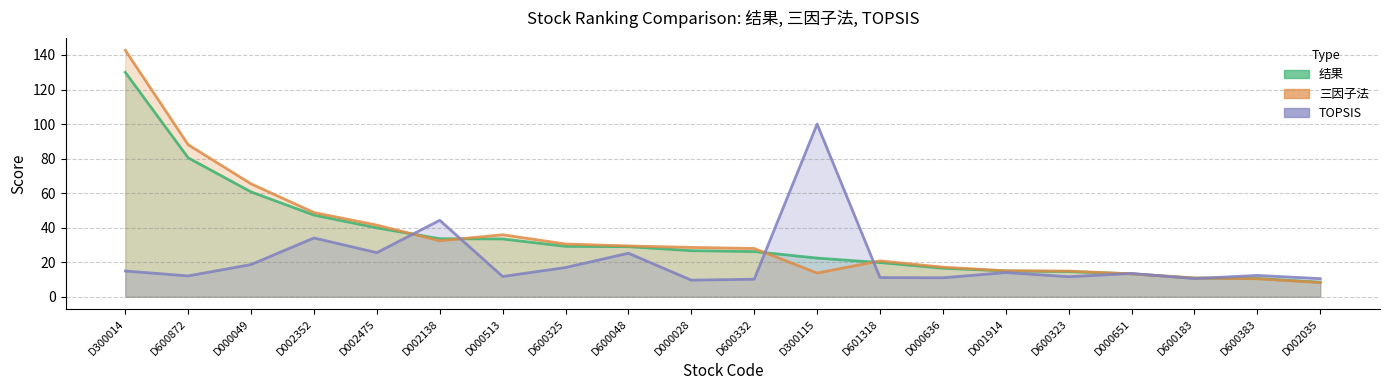

At how many categories does at least one series exceed 80?

3